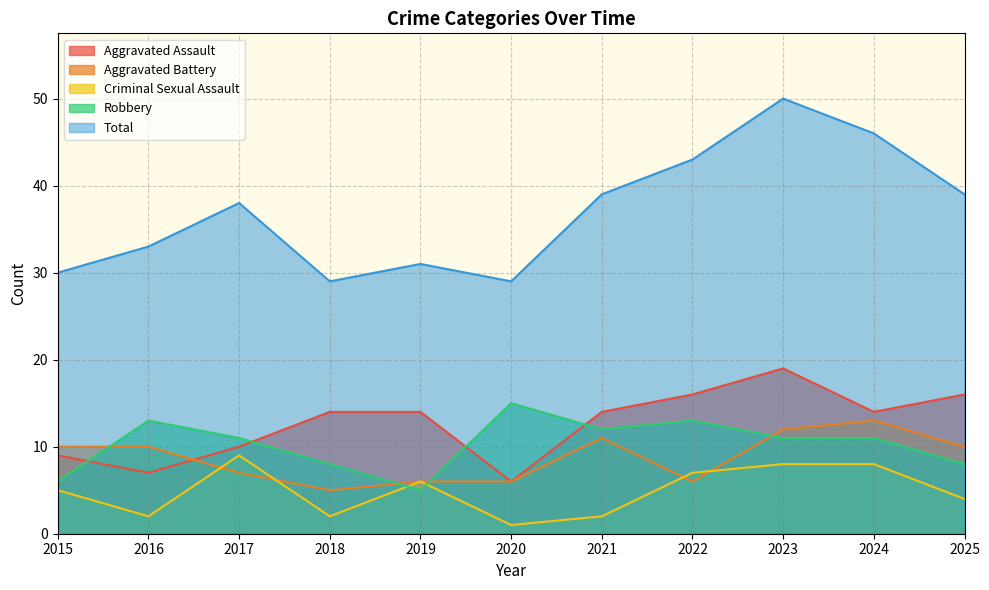

True or false: Robbery and Aggravated Assault cross at least once.

True